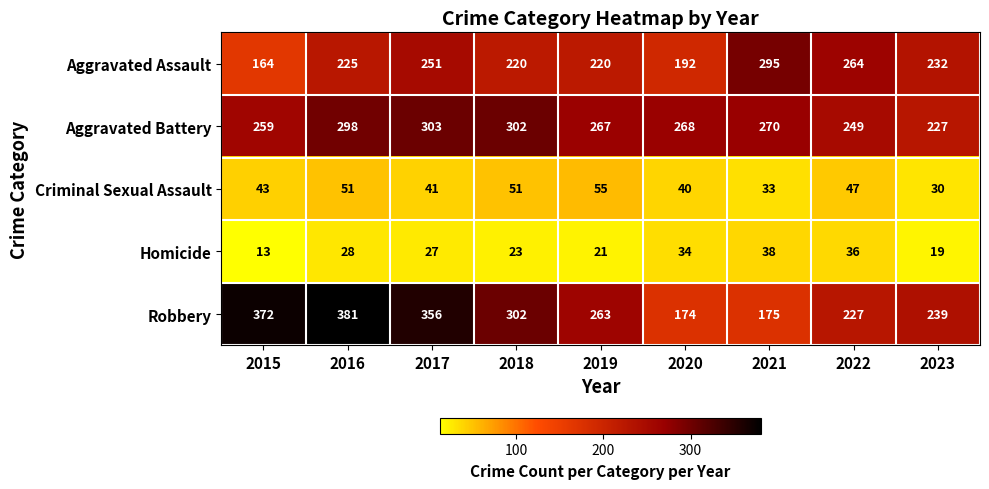

What is the spread (max minus min) of values at 2022?

228